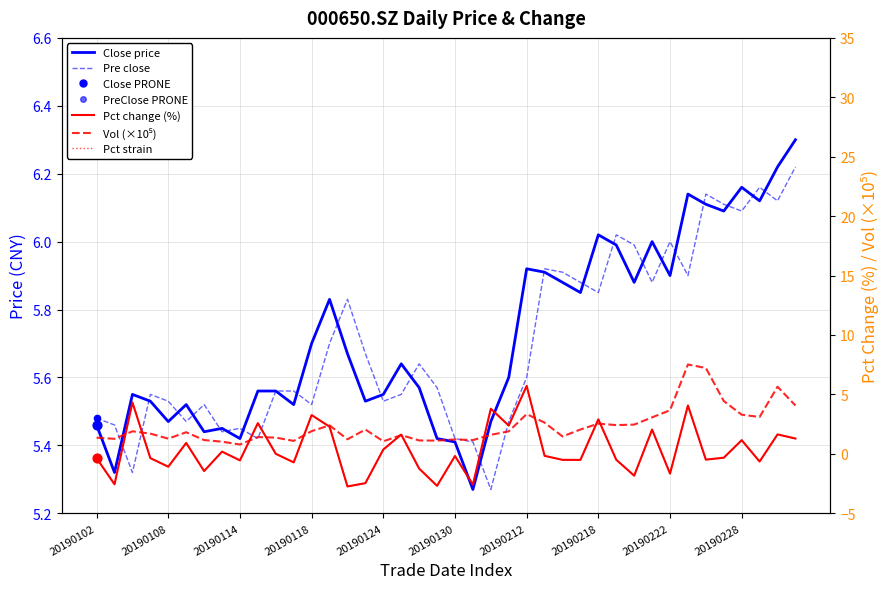

Which series has the largest total across all categories?

Close price